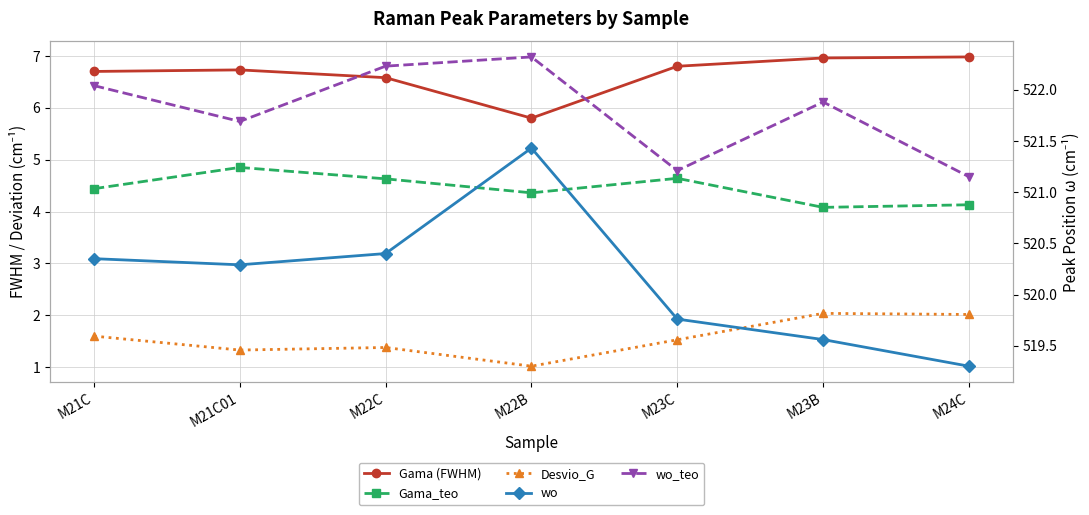

List the series in order of their peak value, lowest first.

Desvio_G, Gama_teo, Gama (FWHM), wo, wo_teo